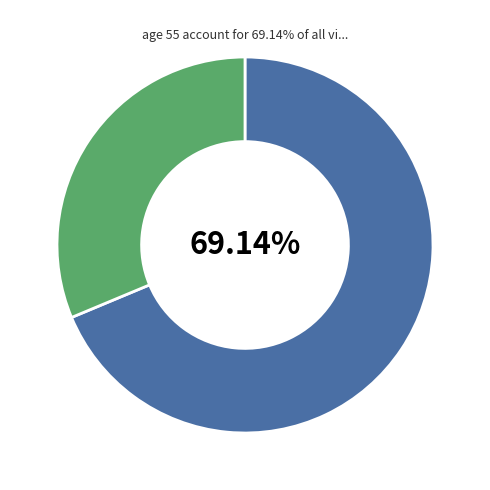

Which has a higher value, FlaviPesti or Other?

FlaviPesti